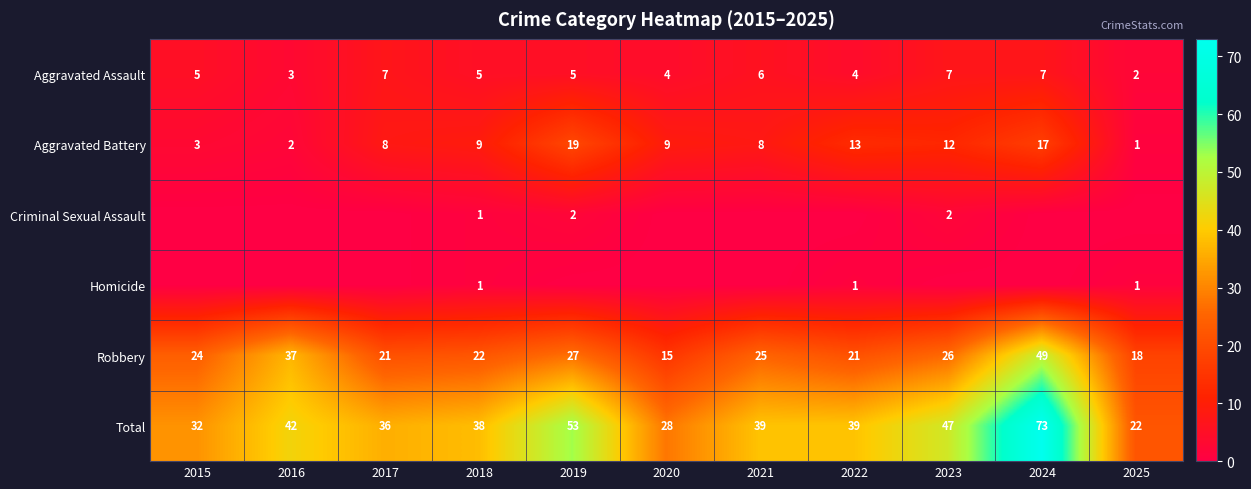

Which category has the highest value across all series?

2024